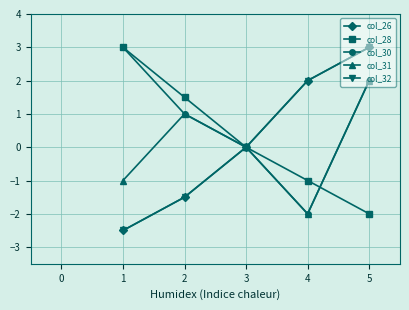

Is this an area chart (filled region under the line)?

No